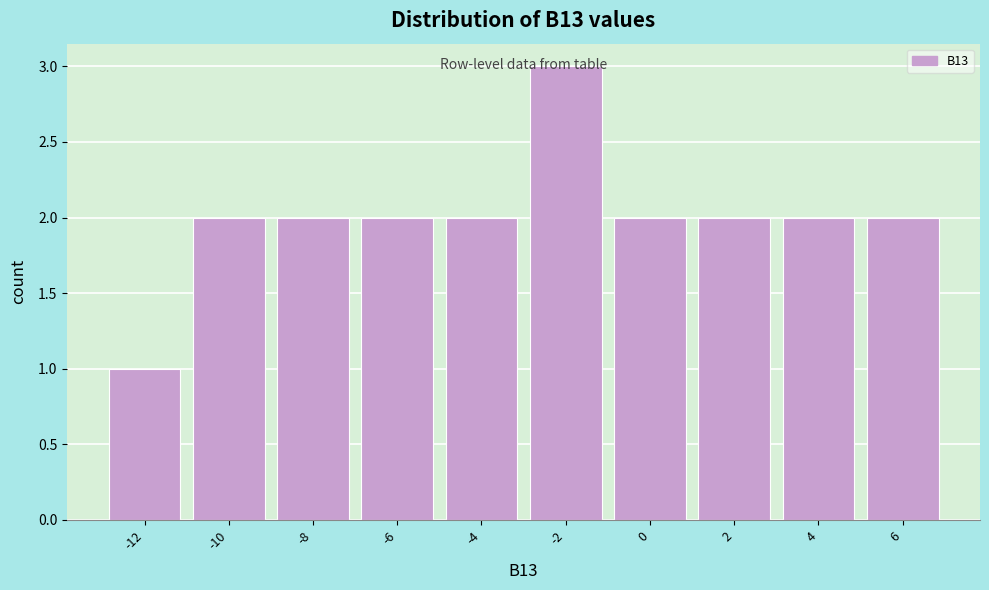

What is the value of the 6th bar from the left?

3